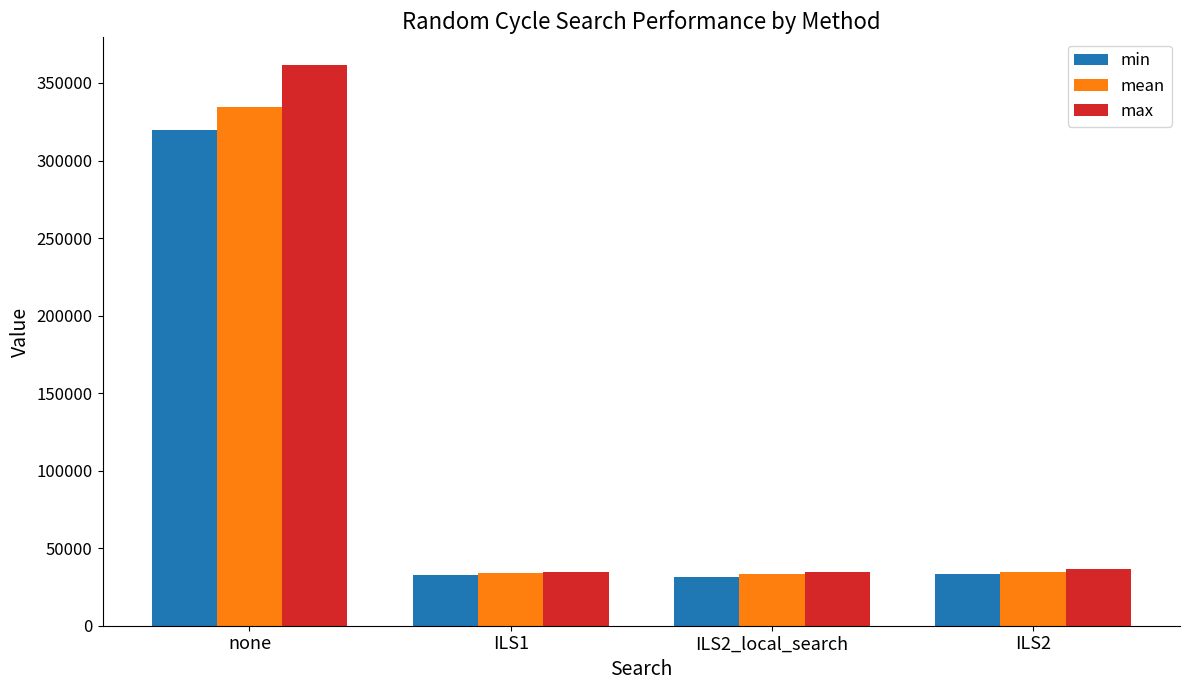

At which label does mean reach its peak?

none